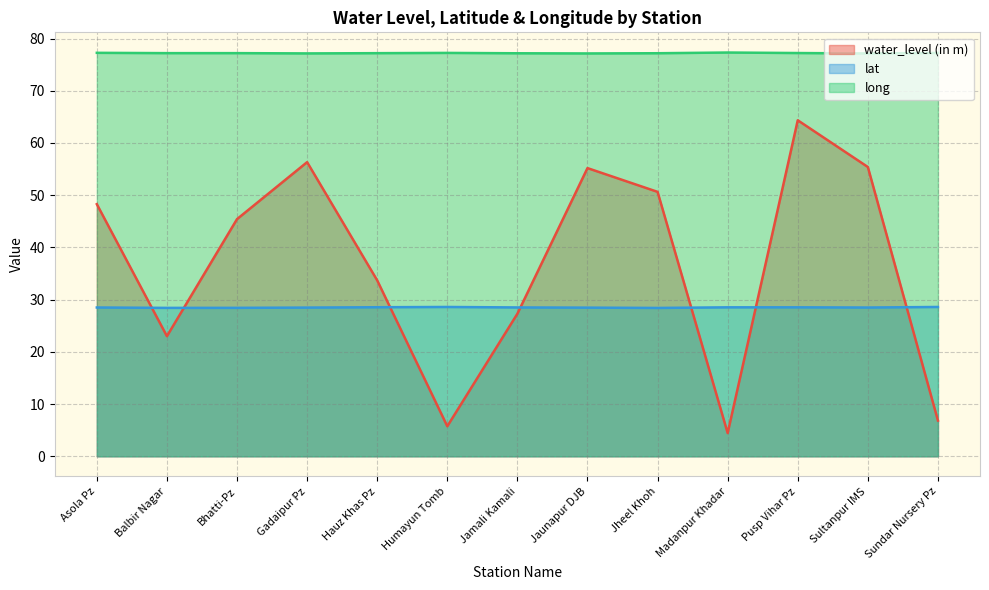

How many distinct data groups are displayed?

3